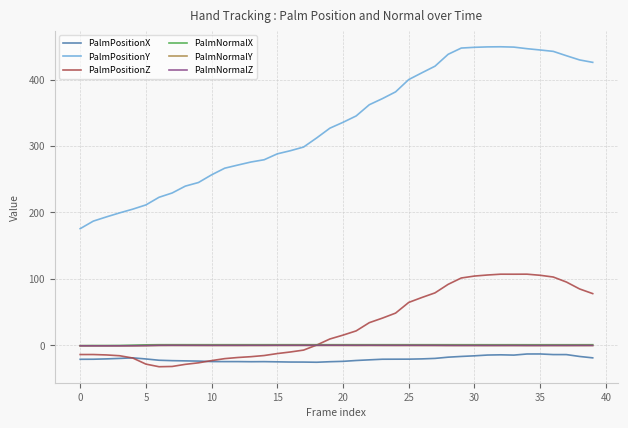

Which series has the largest range (max minus min)?

PalmPositionY